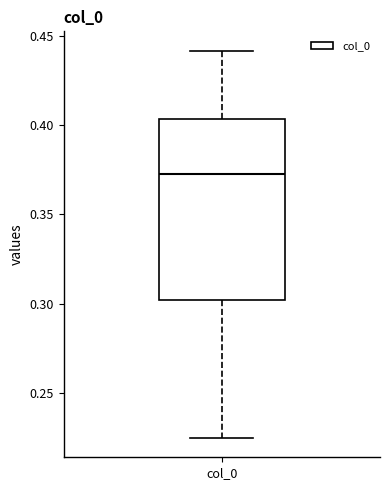

Where does the upper whisker of the box for col_0 end on the y-axis? The values are not printed on the chart, so give them approximately, as read against the axis.

0.440